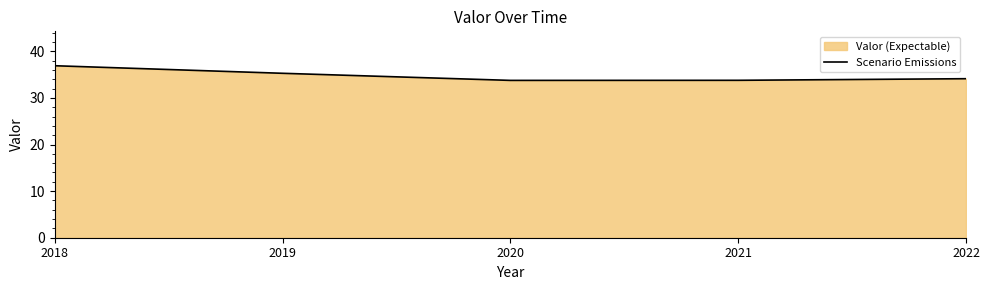

The chart shows a value of 33.8 at 2021. True or false?

True